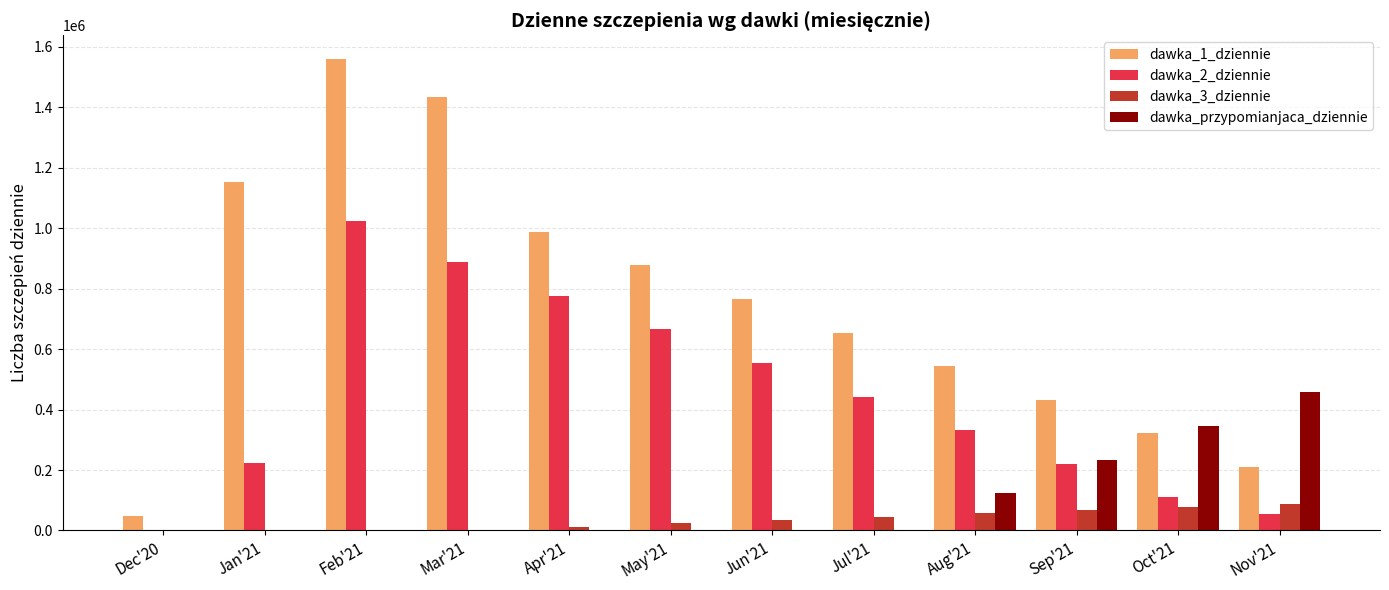

How many data points does each series have?

12